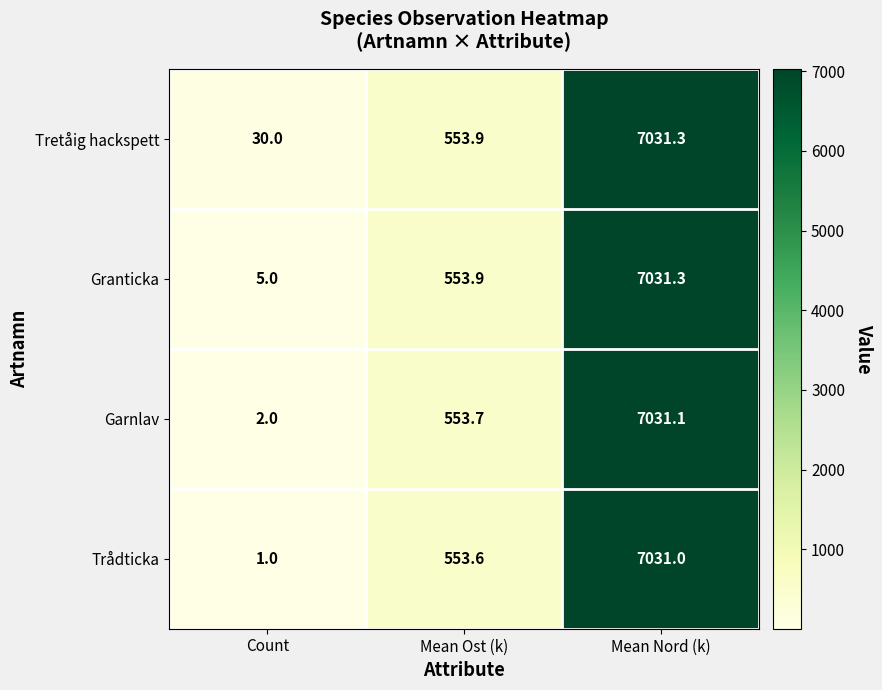

The value of Garnlav at Mean Ost (k) is 553.7. True or false?

True